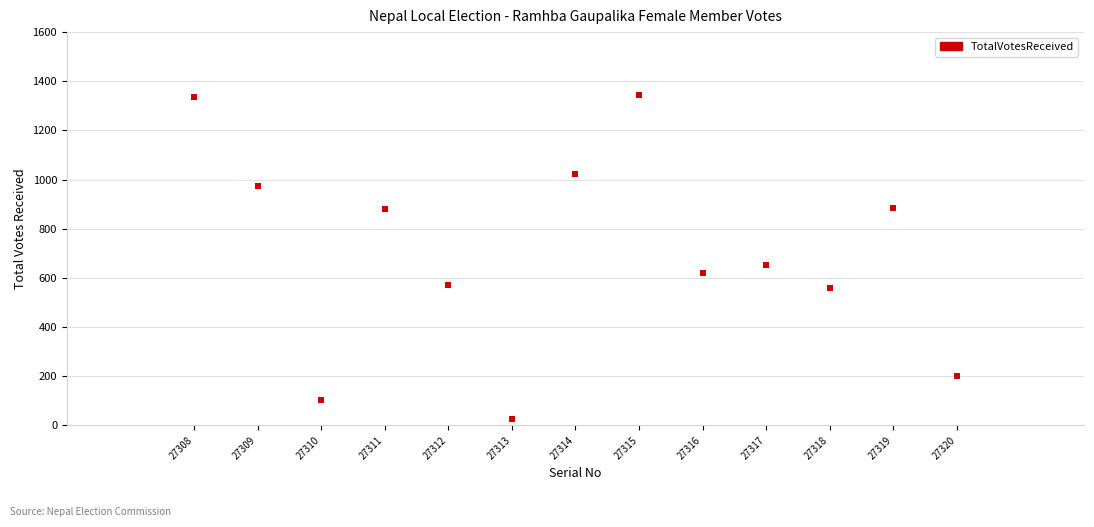

What Y value in the scatter plot is closest to 685?

654